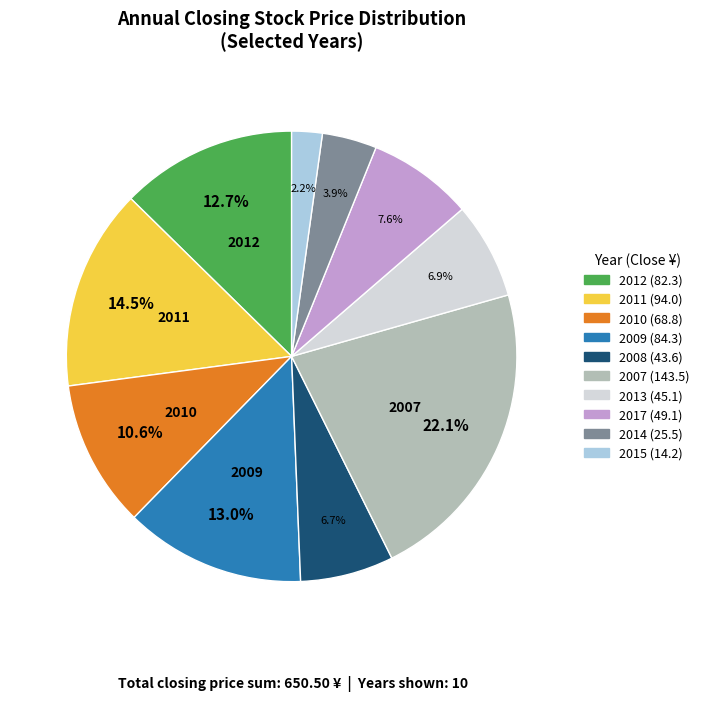

Is there a majority slice in this chart?

No